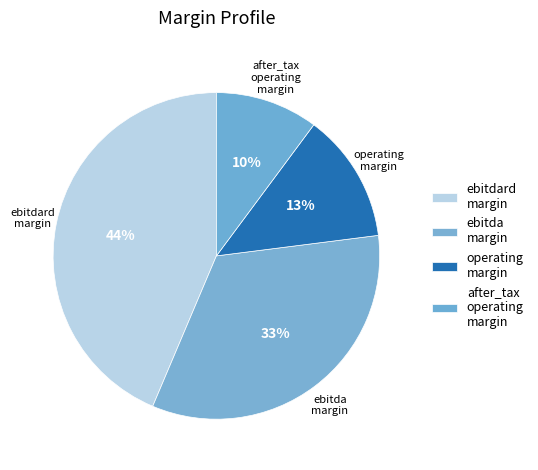

To the nearest percent, what portion does ebitdard margin represent?

44%